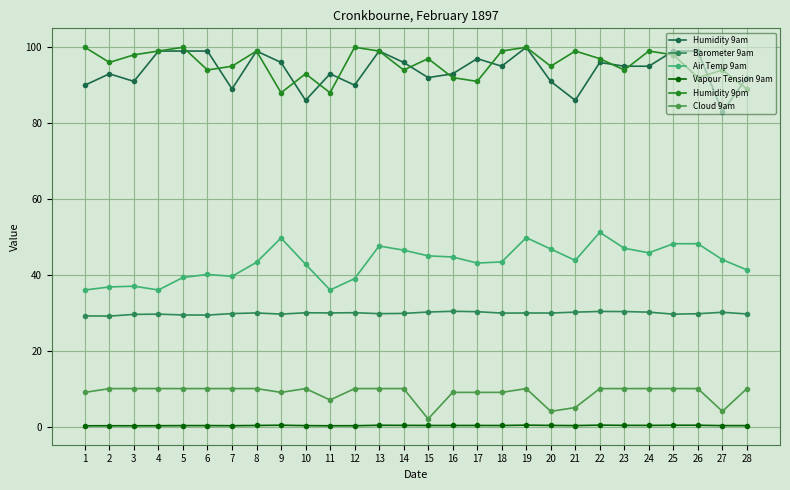

Does the chart have visible grid lines?

Yes